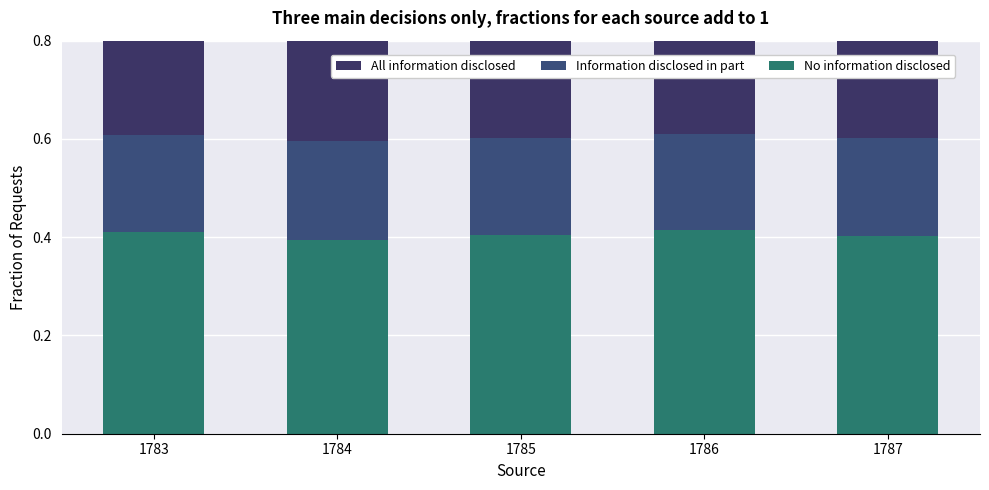

How many All information disclosed values are between 0 and 1?

5